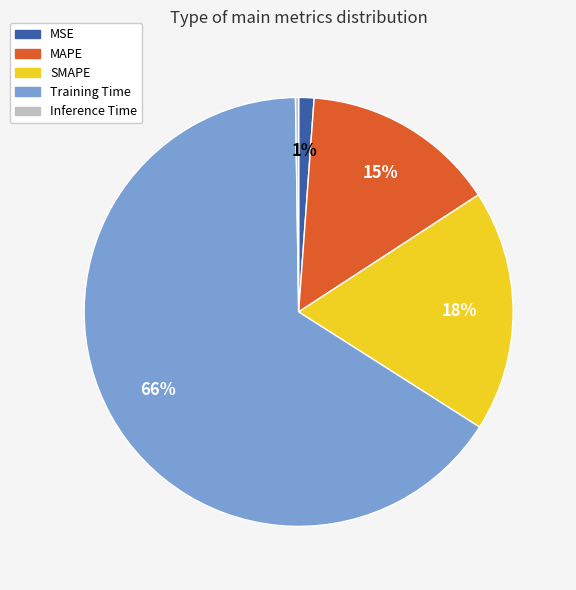

Is it true that MAPE is 29% of the pie?

False